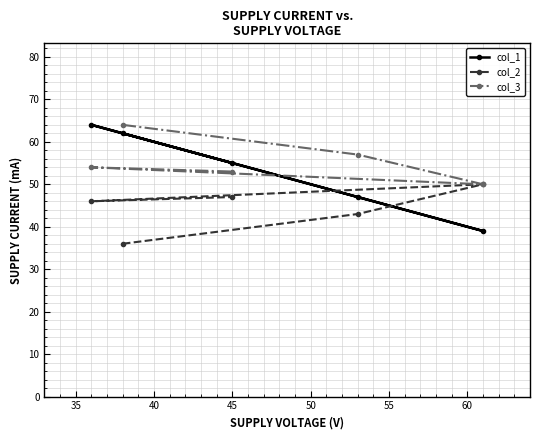

True or false: col_2 and col_3 cross at least once.

False